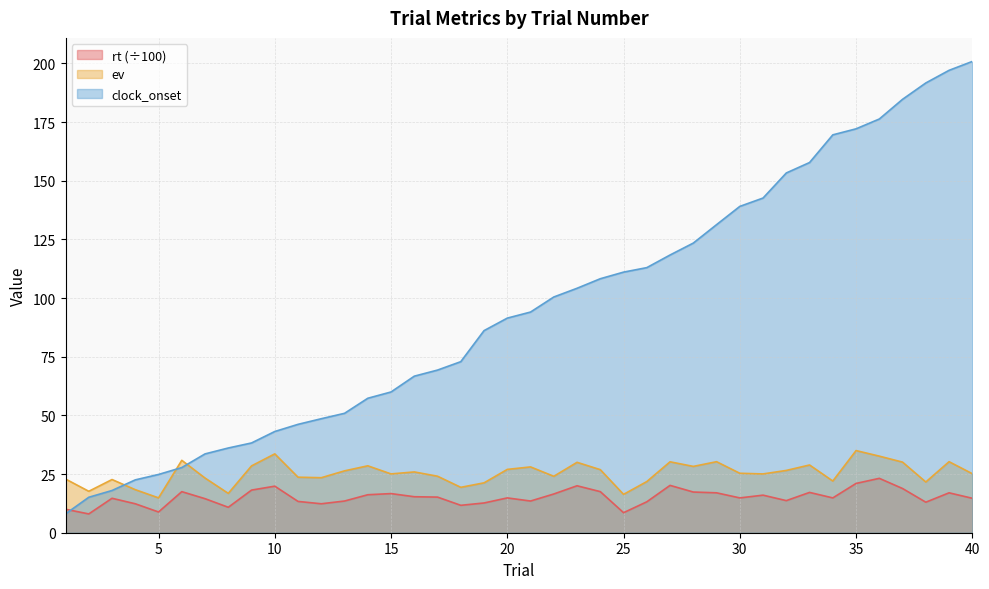

What are all the series names shown in the legend?

rt (÷100), ev, clock_onset